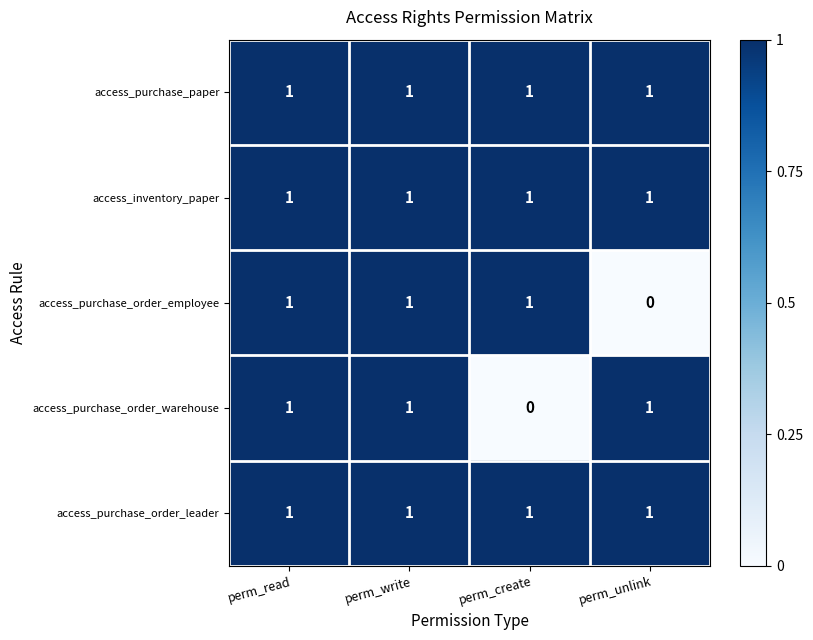

Is the value of access_purchase_order_employee at perm_unlink greater than the value of access_purchase_paper at perm_write?

No